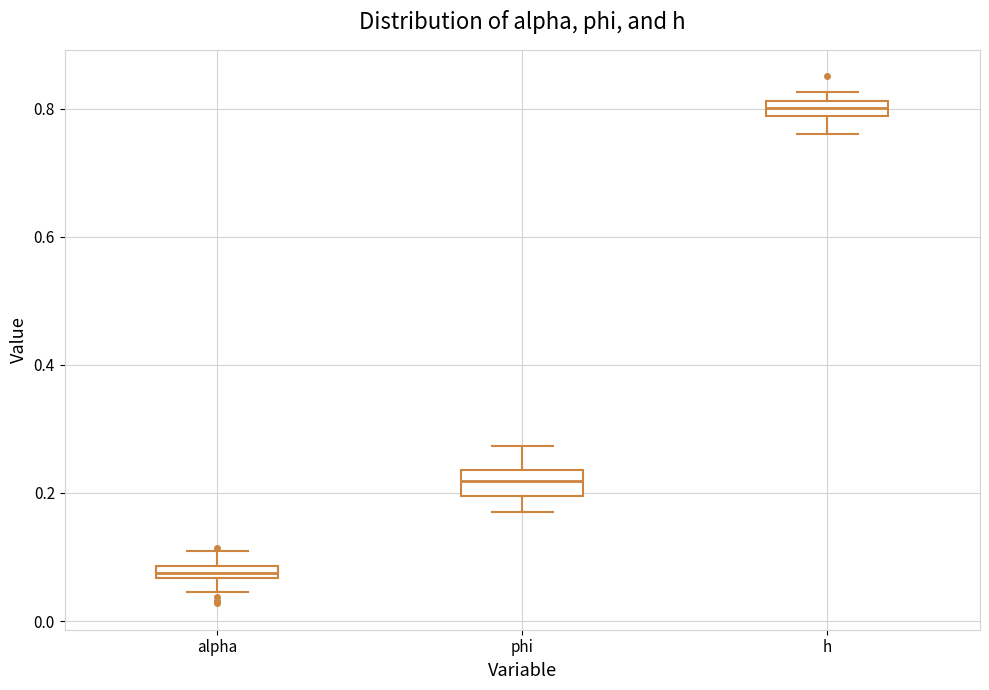

Which box's median line is the highest?

h